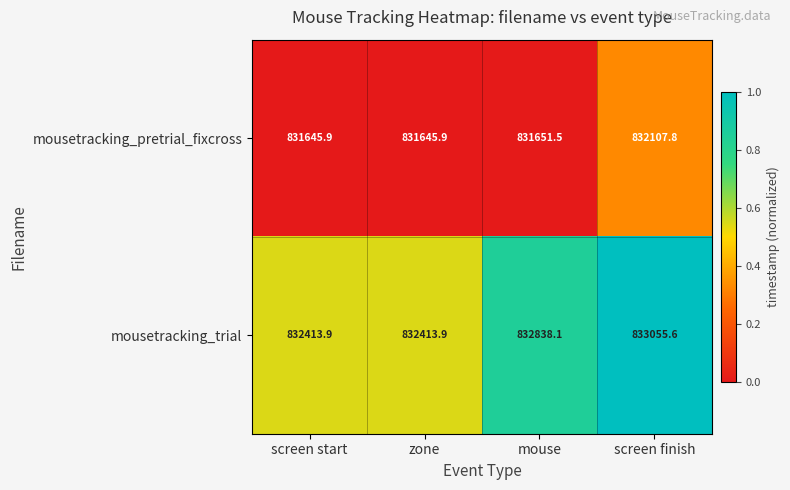

True or false: mousetracking_trial has a value of 1464051.9 at screen start.

False